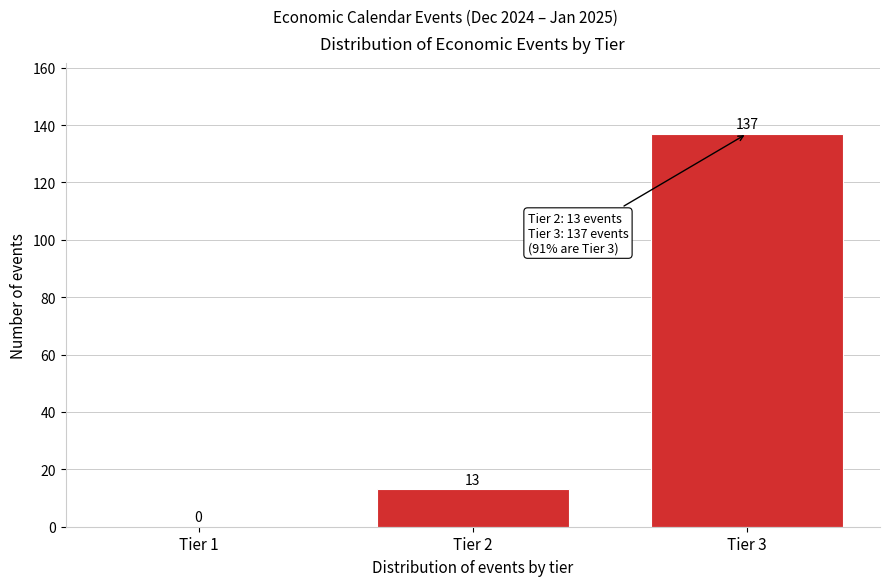

Reading left to right, extract all data points from this chart.

Tier 1=0	Tier 2=13	Tier 3=137